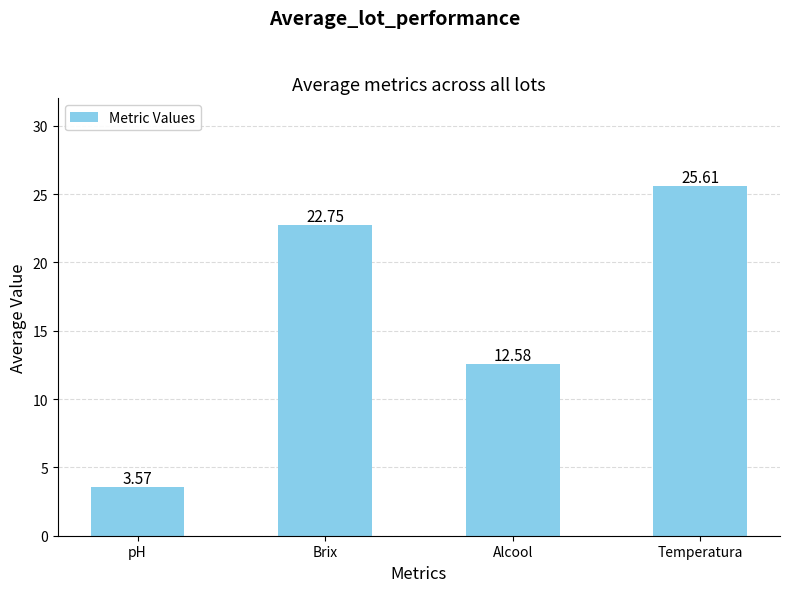

What is the ratio of the value at Alcool to the value at pH?

3.5